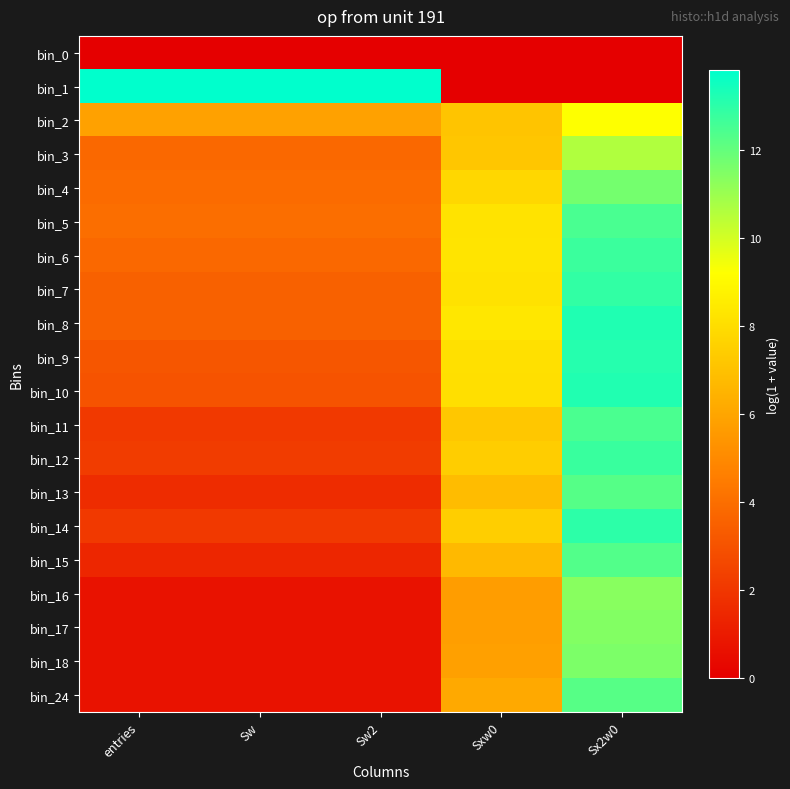

How many categories are shown in the chart?

5